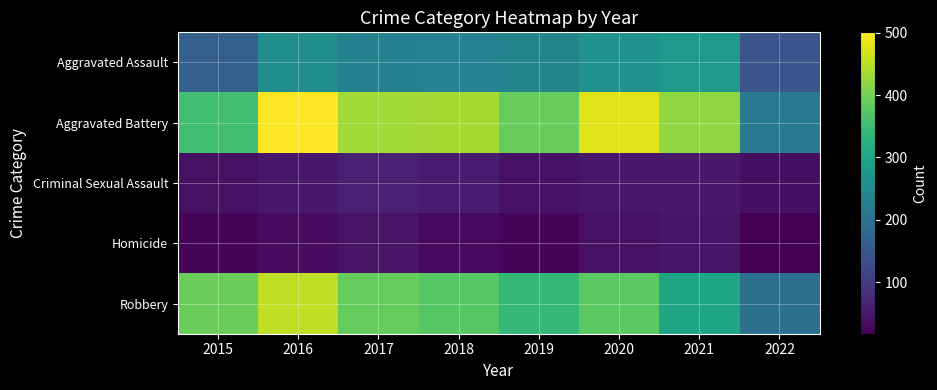

How many distinct data groups are displayed?

5